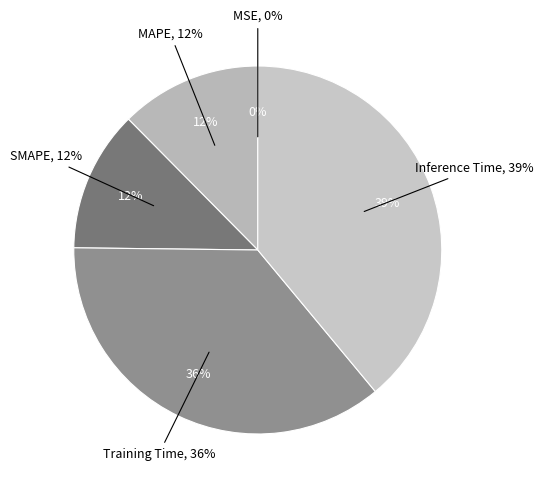

Is it true that SMAPE is 12% of the pie?

True